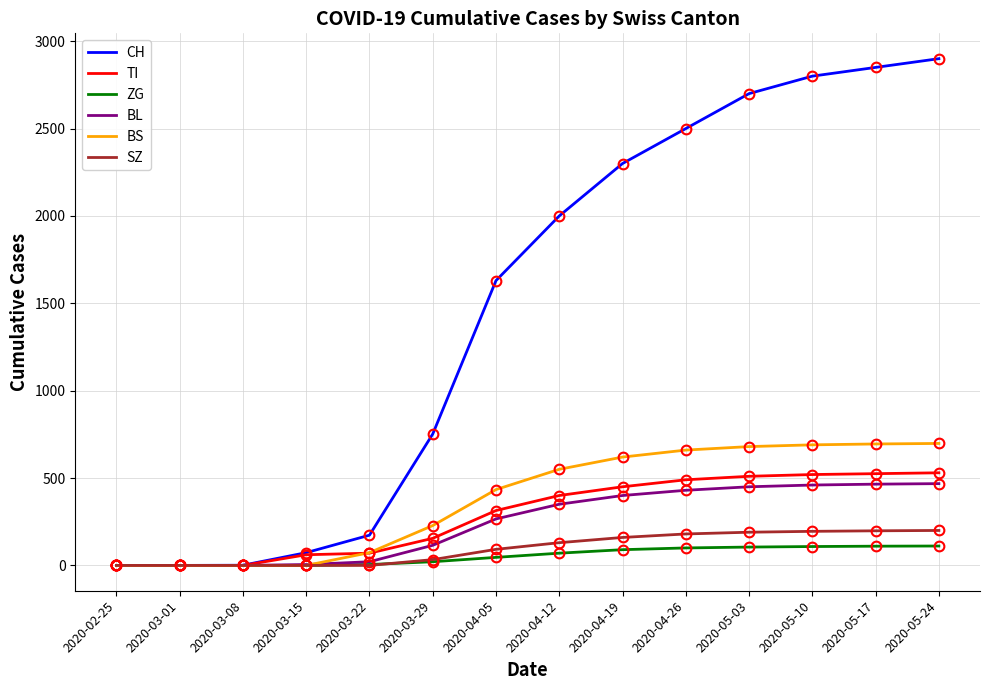

Which series has the largest total across all categories?

CH